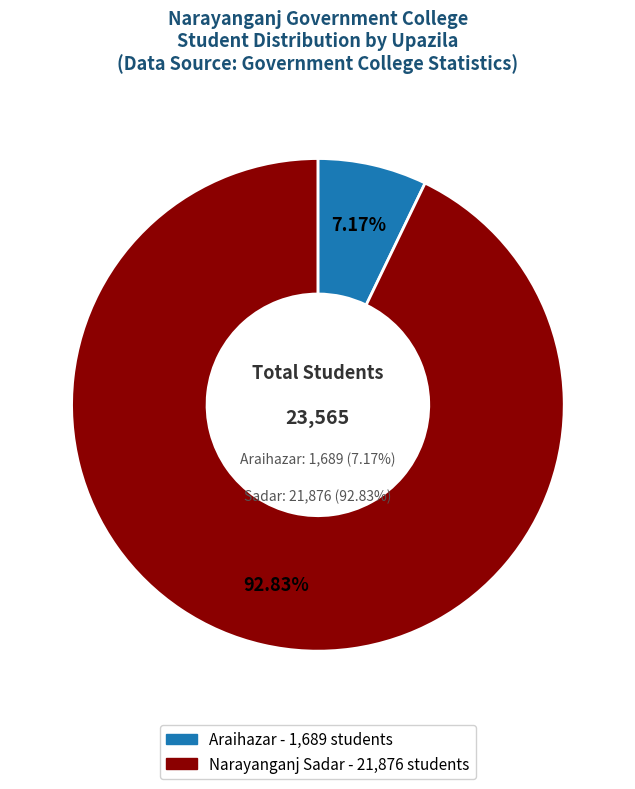

What is the majority slice?

Narayanganj Sadar